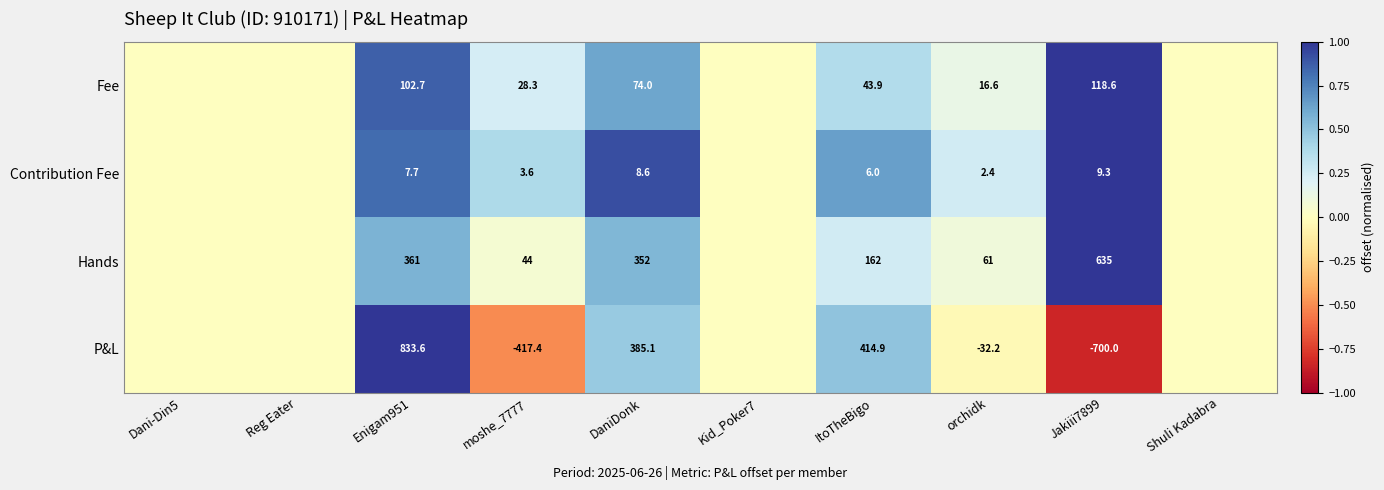

Which has a higher value, ItoTheBigo or Kid_Poker7?

ItoTheBigo